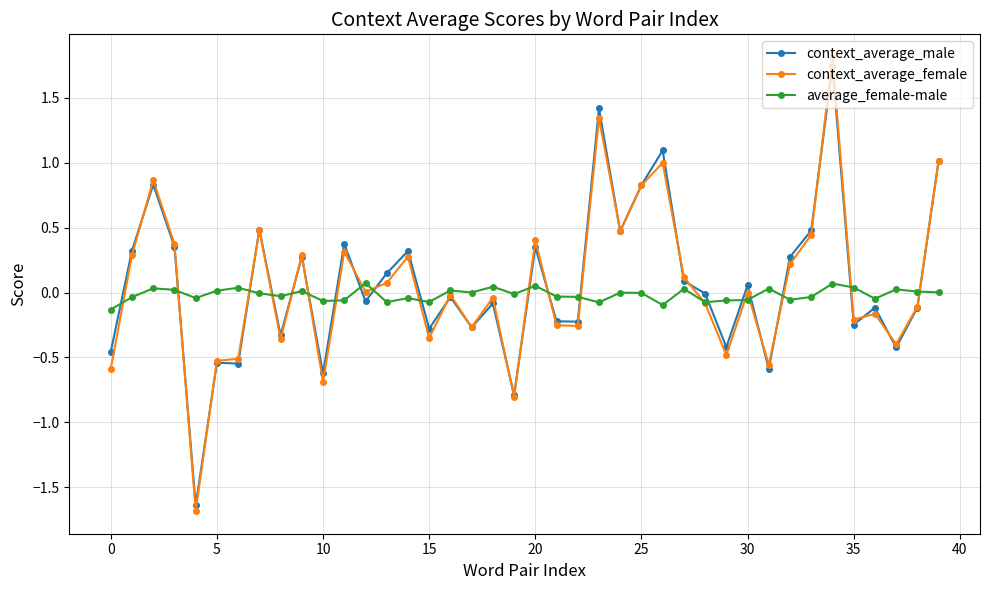

What is the difference between the maximum and minimum values in the average_female-male series?

0.2